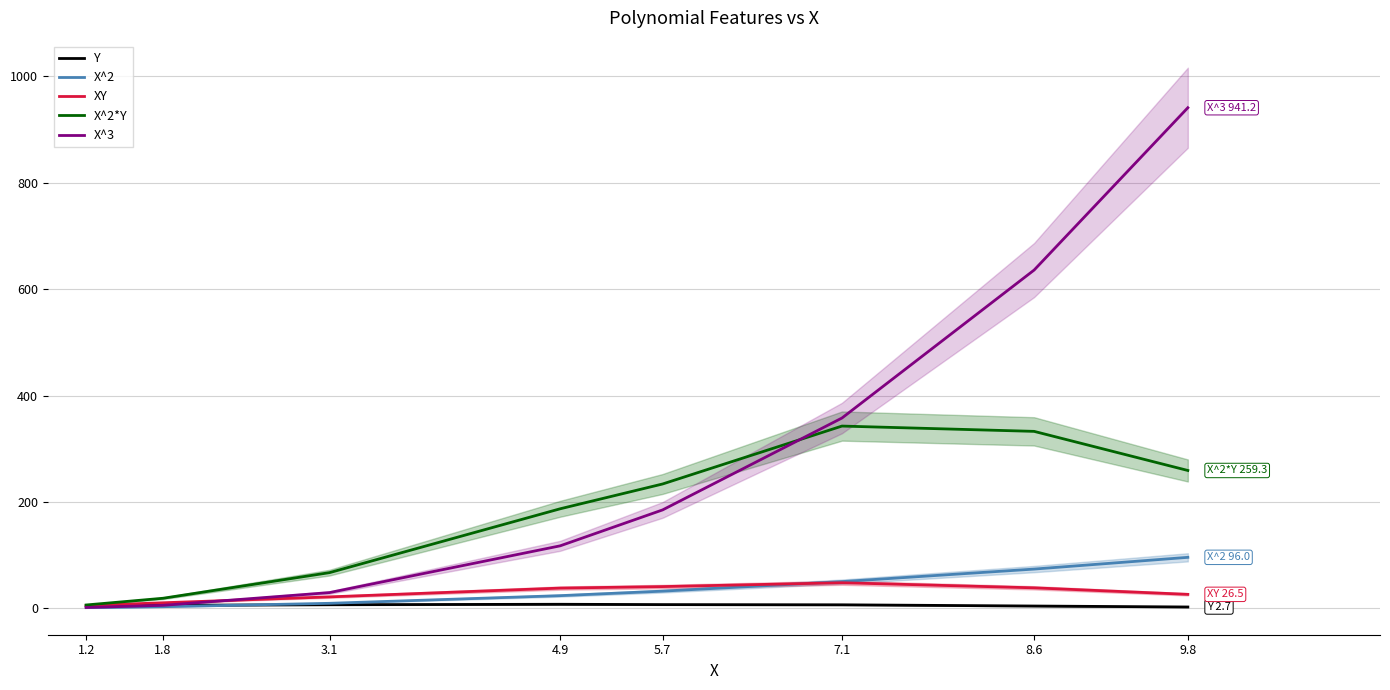

Which category has the lowest value in the X^3 series?

1.2